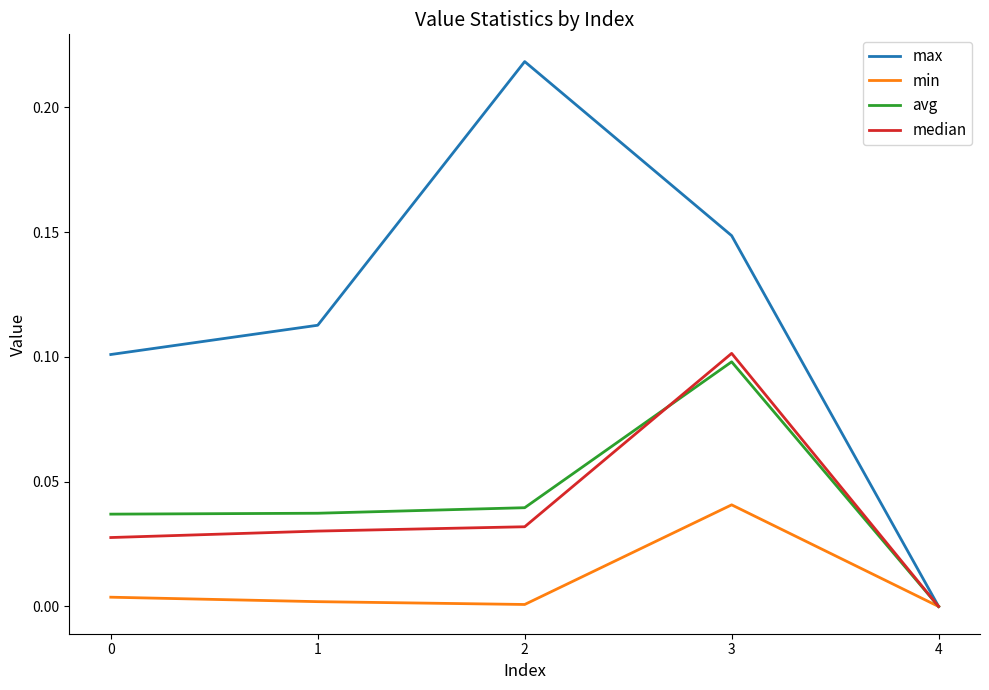

Which series changed the most between 1 and 3?

median